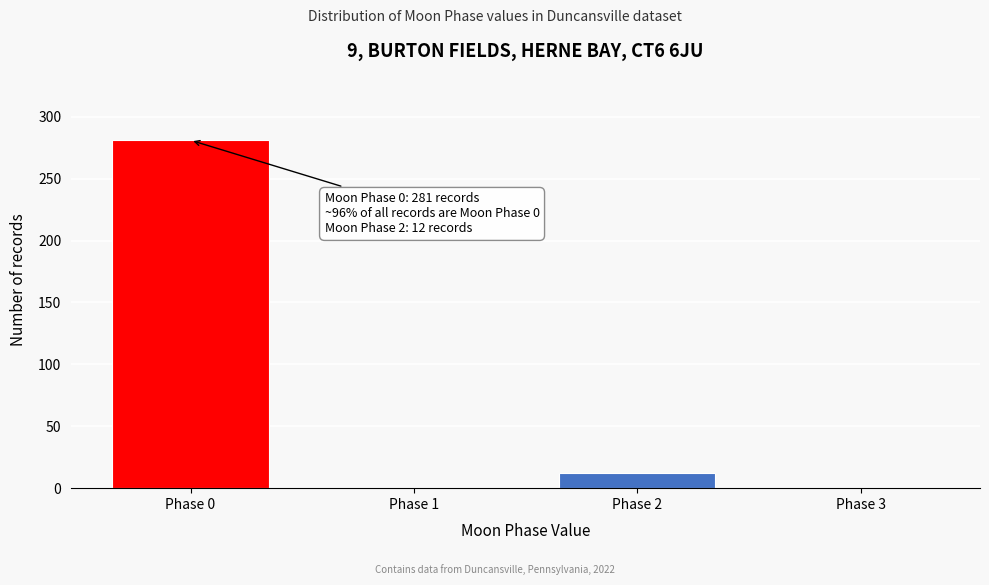

Reading left to right, extract all data points from this chart.

Phase 0=281	Phase 1=0	Phase 2=12	Phase 3=0